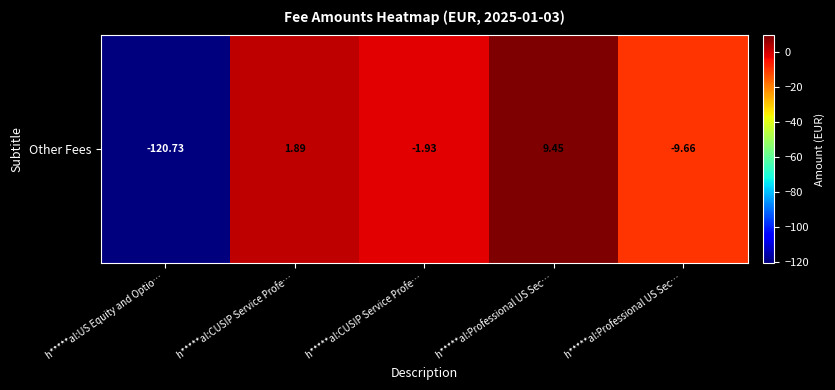

What is the difference between the values at h*****al:Professional US Sec… and h*****al:CUSIP Service Profe…?

11.4